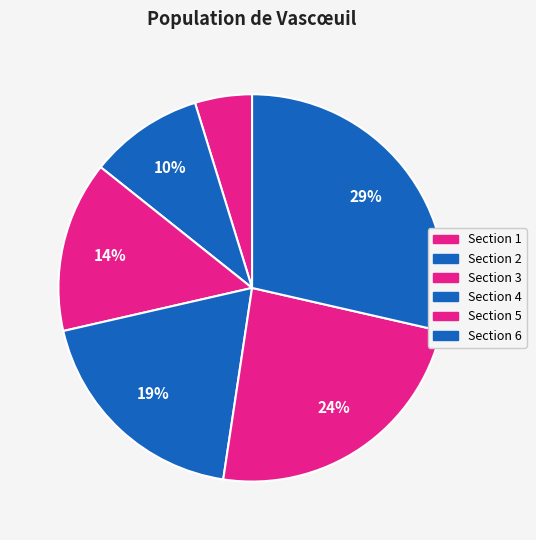

Is Section 4 the majority of the pie?

No